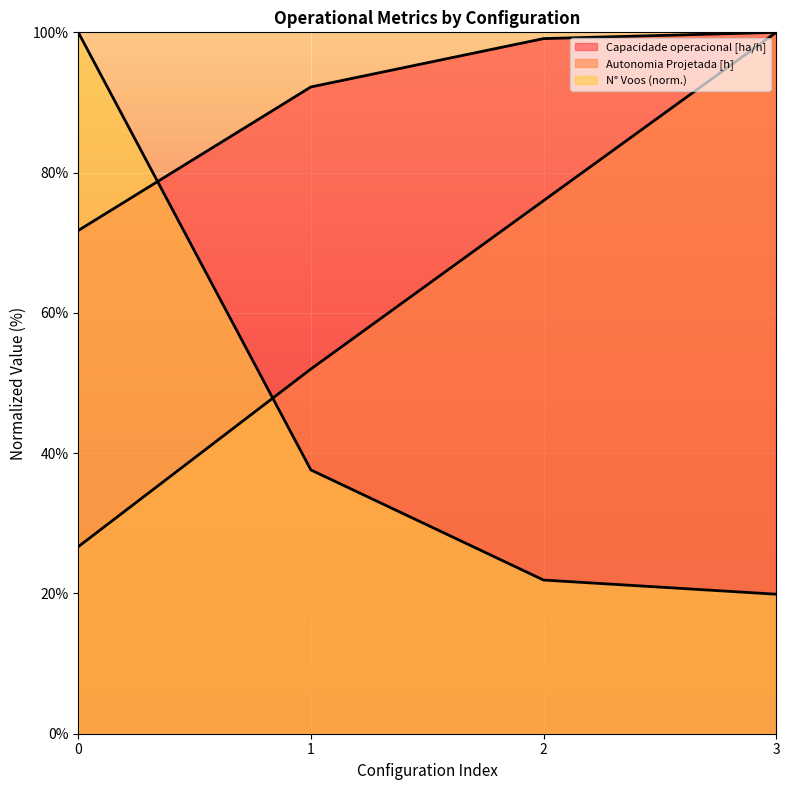

True or false: Autonomia Projetada [h] and Capacidade operacional [ha/h] intersect in this chart.

False